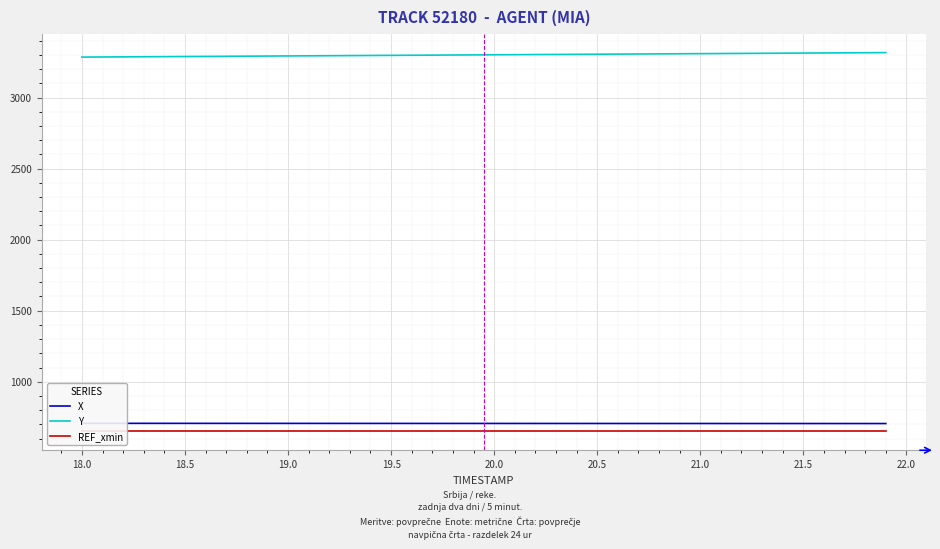

What is the maximum value for Y?

3316.6